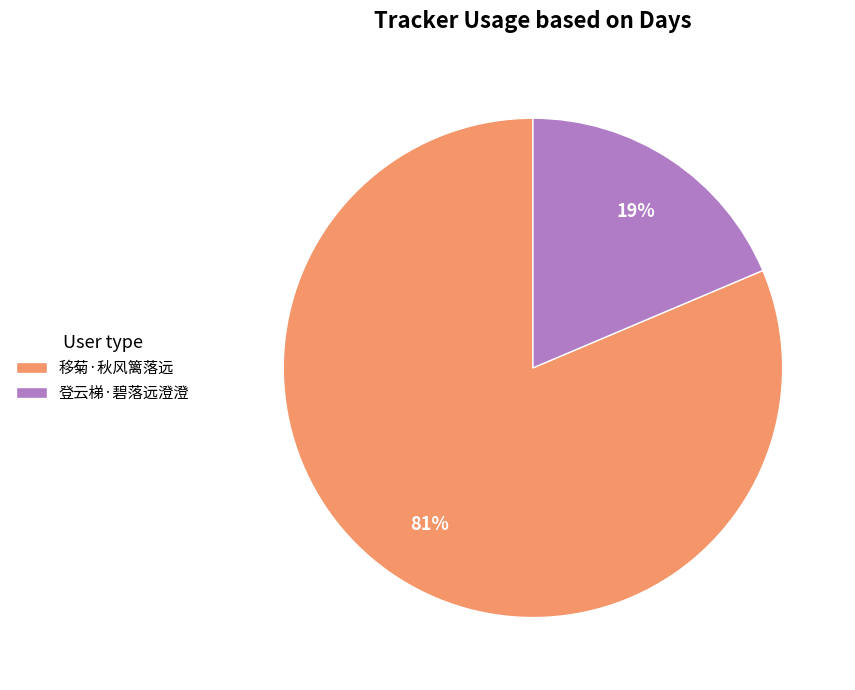

To the nearest percent, what is the combined percentage of 登云梯·碧落远澄澄 and 移菊·秋风篱落远?

100%